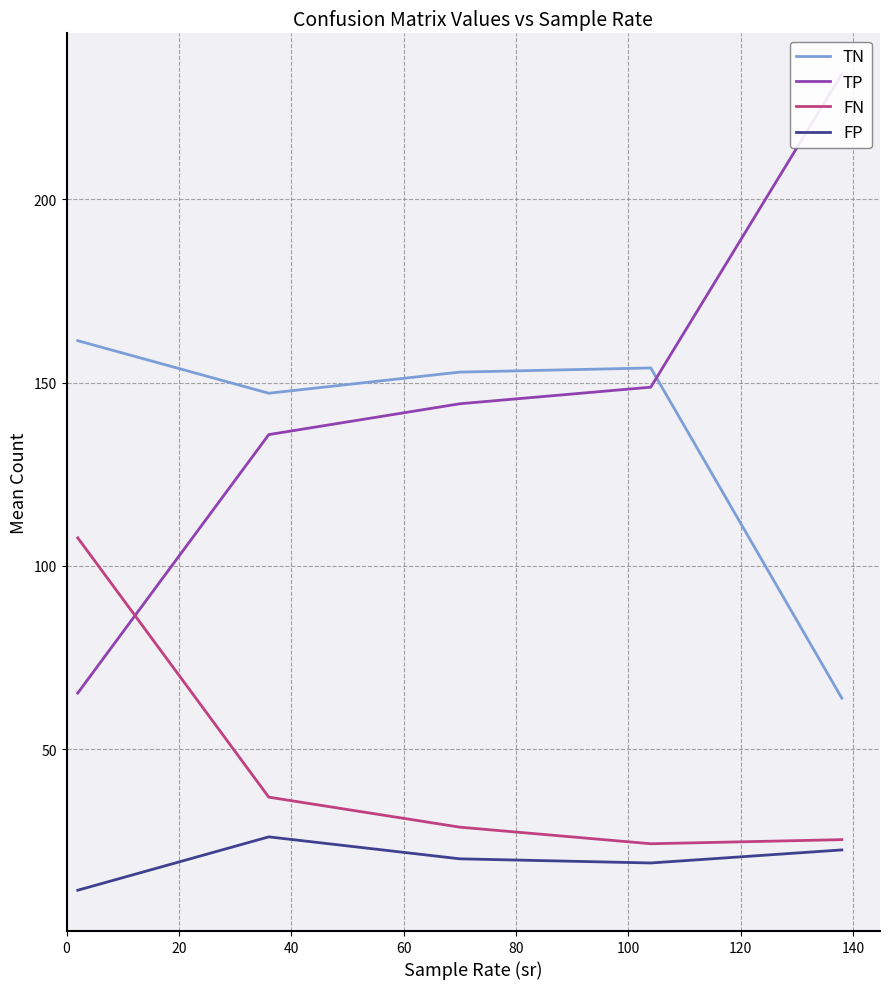

True or false: TN and FP intersect in this chart.

False